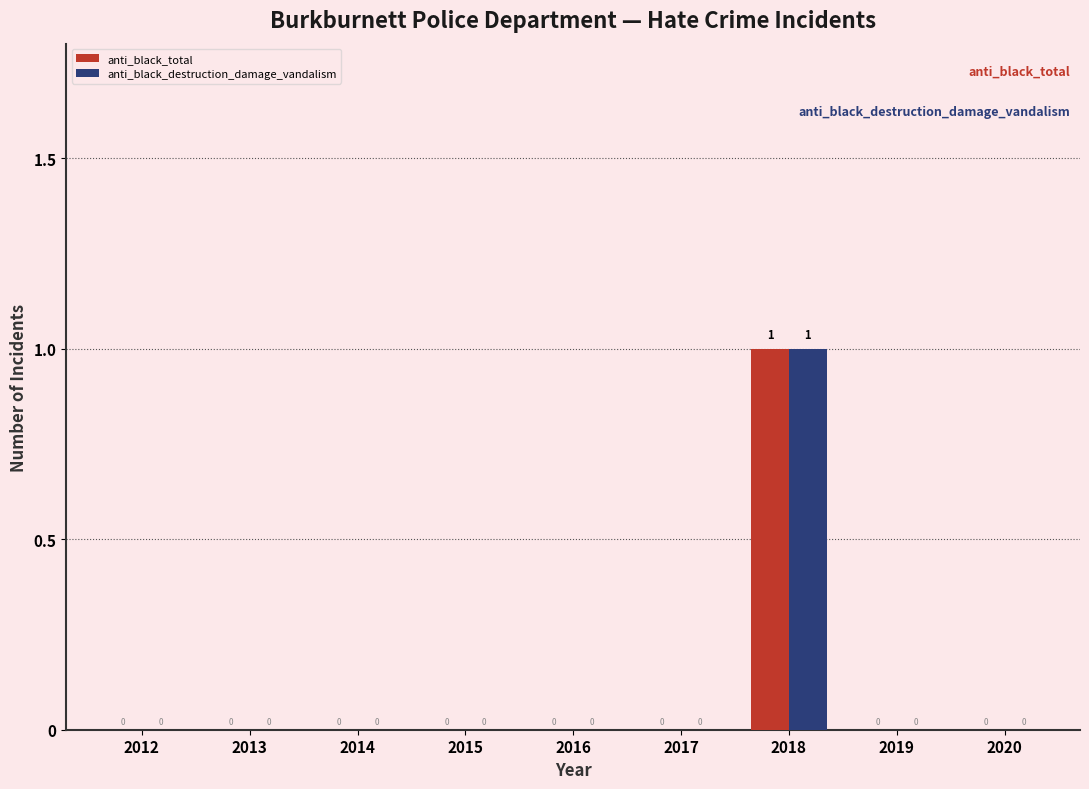

At which category is the sum across all series the highest?

2018